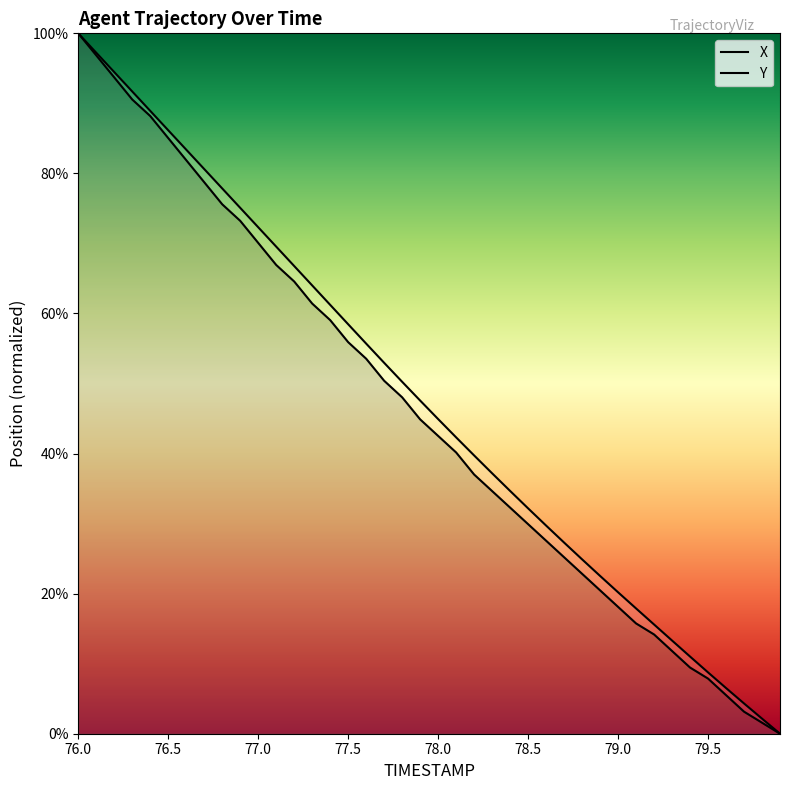

Count the number of data series in this chart.

2